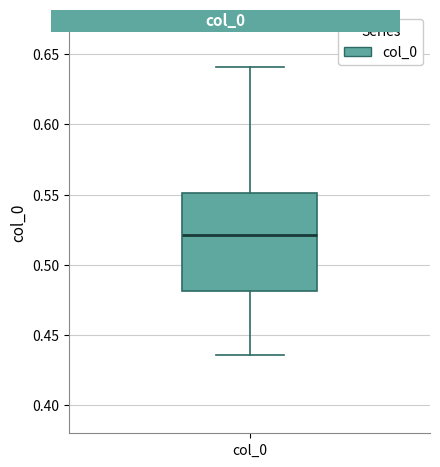

Transcribe this box plot: give where the median line is, the range the box spans, and where the two whiskers end, as read against the y-axis. The values are not printed on the chart, so give them approximately, as read against the axis.

median 0.520, box 0.480 to 0.550, whiskers 0.435 to 0.640